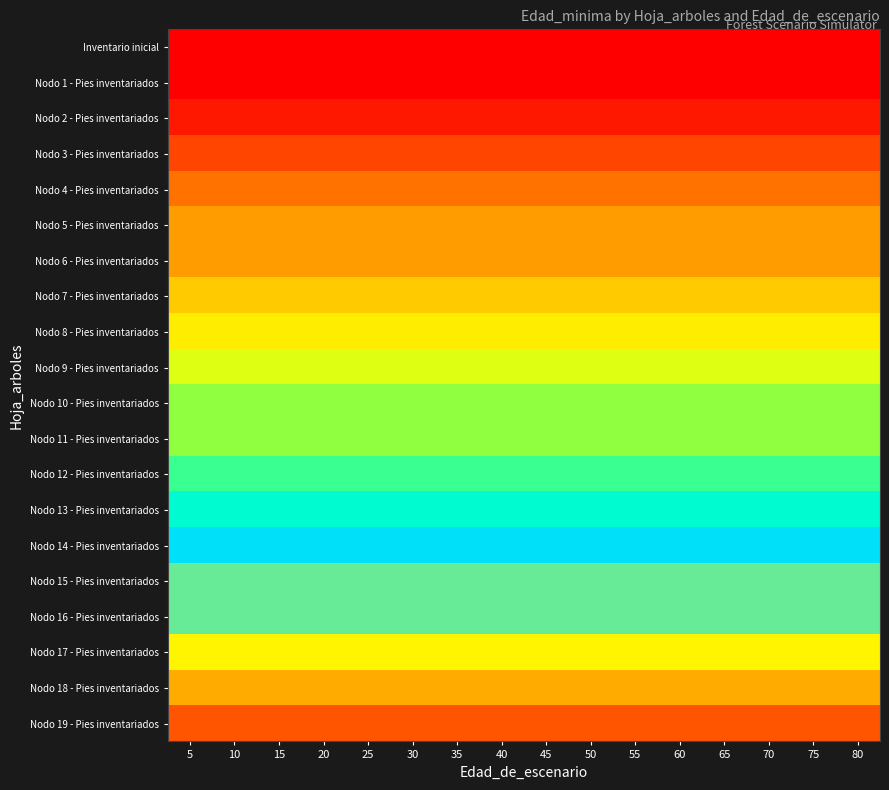

Which category has the lowest value across all series?

5